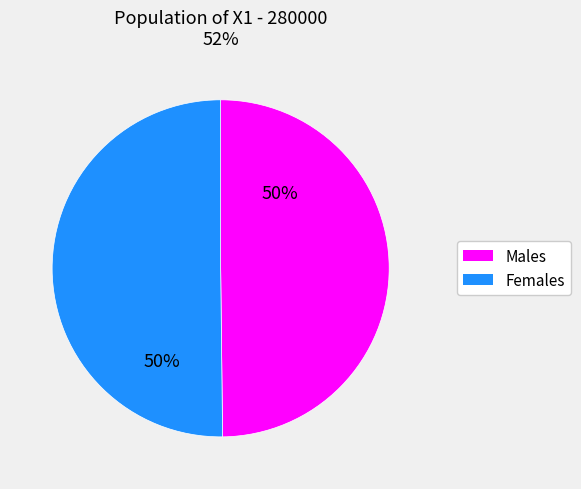

To the nearest percent, what is the average slice percentage?

50%